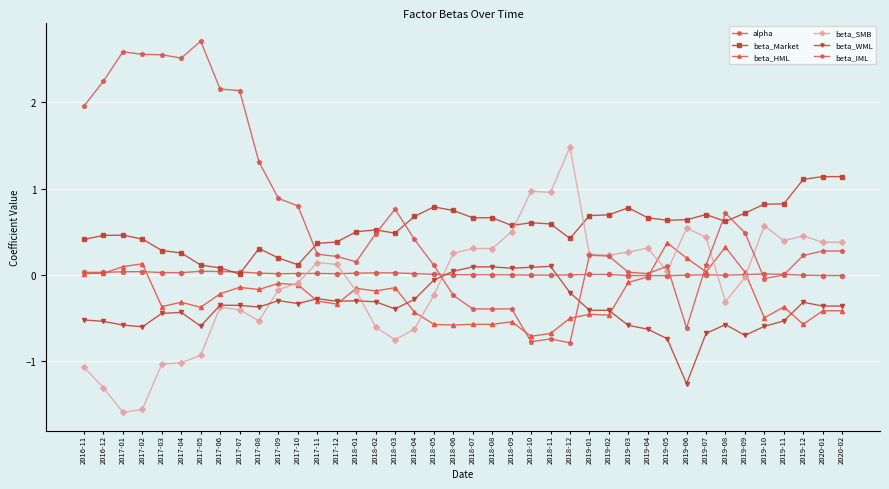

Is this an area chart (filled region under the line)?

No